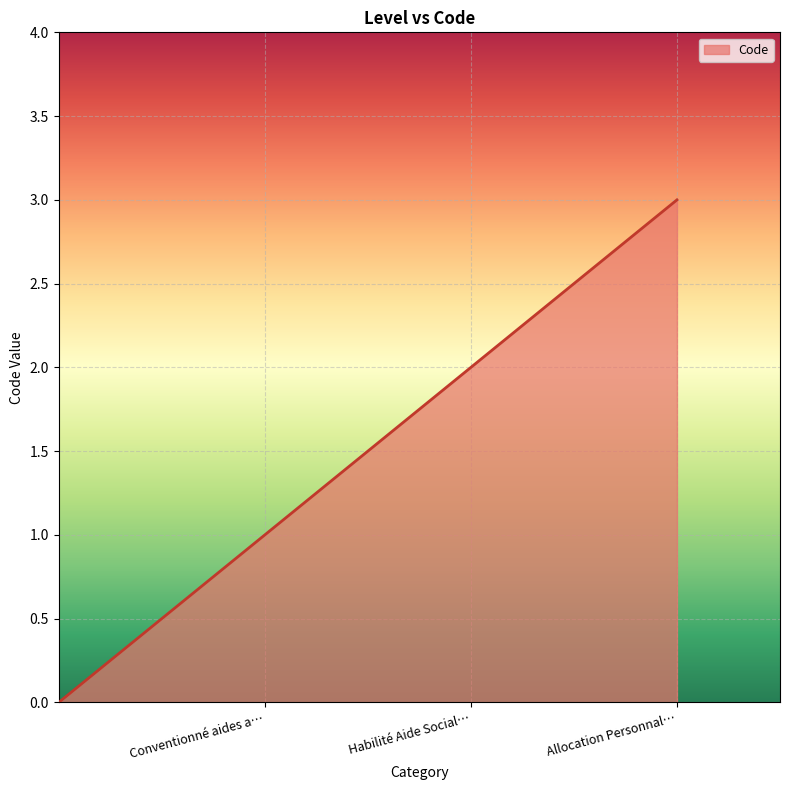

What is the difference between the maximum and minimum values?

3